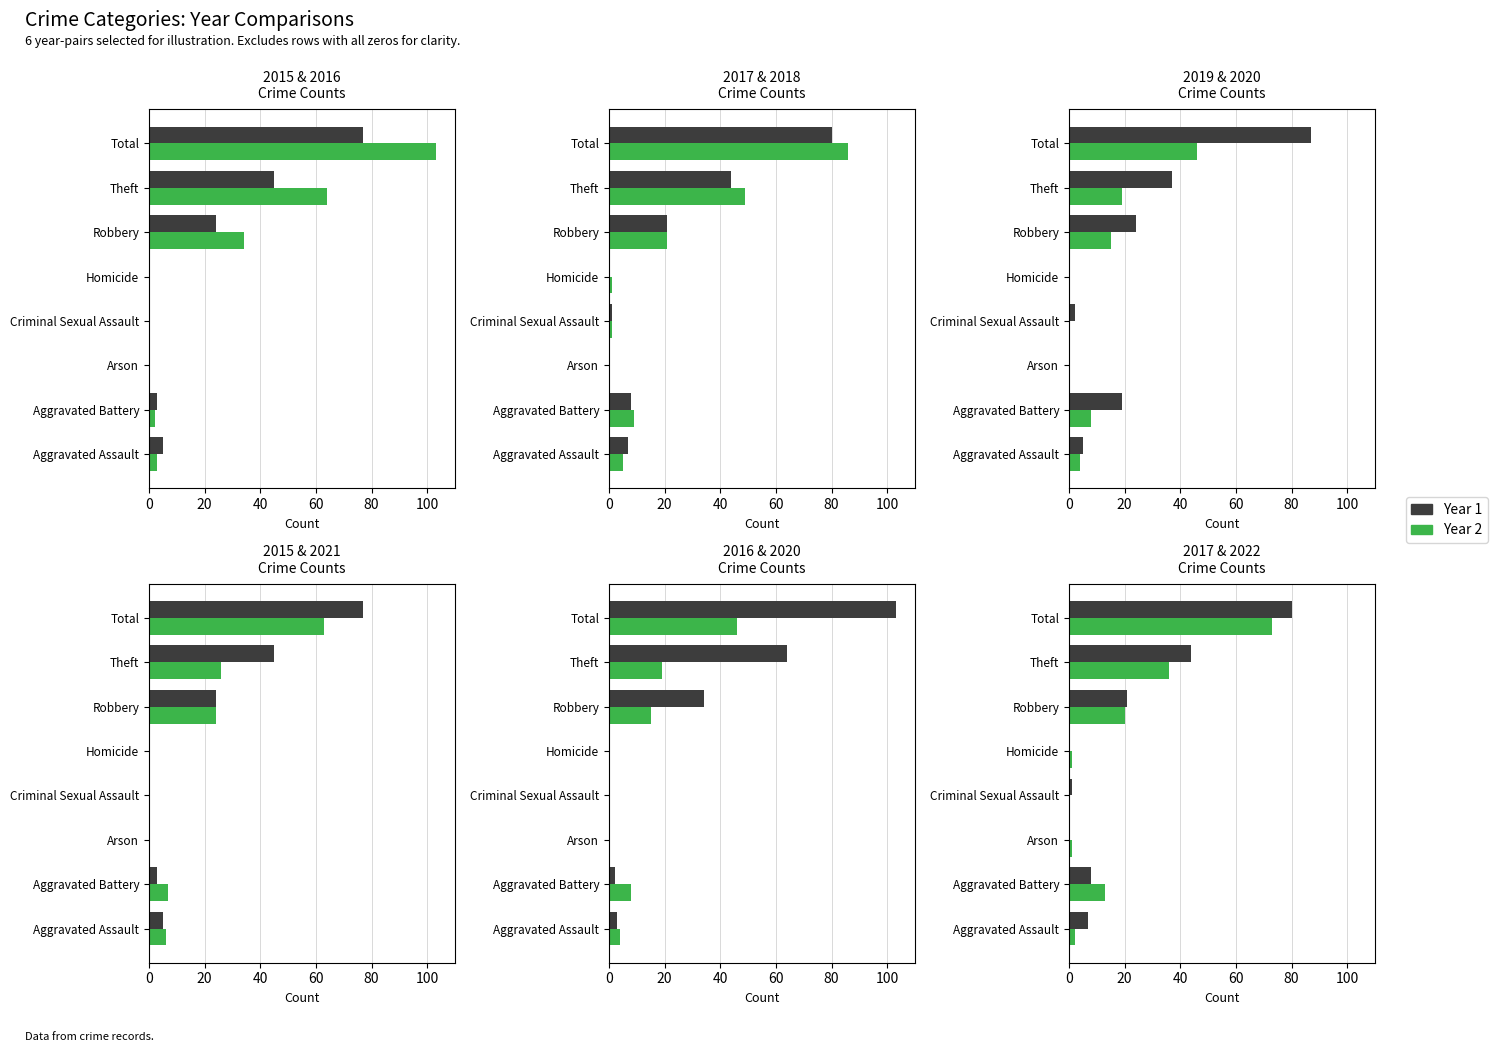

Reading right to left, transcribe all the data shown in this chart.

2017: Total=80	Theft=44	Robbery=21	Homicide=0	Criminal Sexual Assault=1	Arson=0	Aggravated Battery=8	Aggravated Assault=7
2022: Total=73	Theft=36	Robbery=20	Homicide=1	Criminal Sexual Assault=0	Arson=1	Aggravated Battery=13	Aggravated Assault=2
2018: Total=86	Theft=49	Robbery=21	Homicide=1	Criminal Sexual Assault=1	Arson=0	Aggravated Battery=9	Aggravated Assault=5
2015: Total=77	Theft=45	Robbery=24	Homicide=0	Criminal Sexual Assault=0	Arson=0	Aggravated Battery=3	Aggravated Assault=5
2016: Total=103	Theft=64	Robbery=34	Homicide=0	Criminal Sexual Assault=0	Arson=0	Aggravated Battery=2	Aggravated Assault=3
2020: Total=46	Theft=19	Robbery=15	Homicide=0	Criminal Sexual Assault=0	Arson=0	Aggravated Battery=8	Aggravated Assault=4